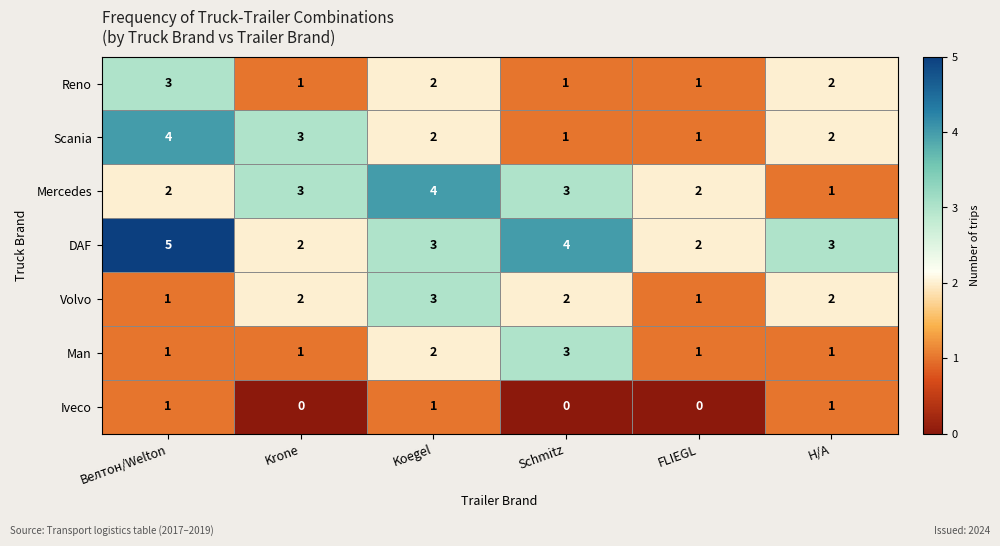

What is the total value across all series at Н/А?

12